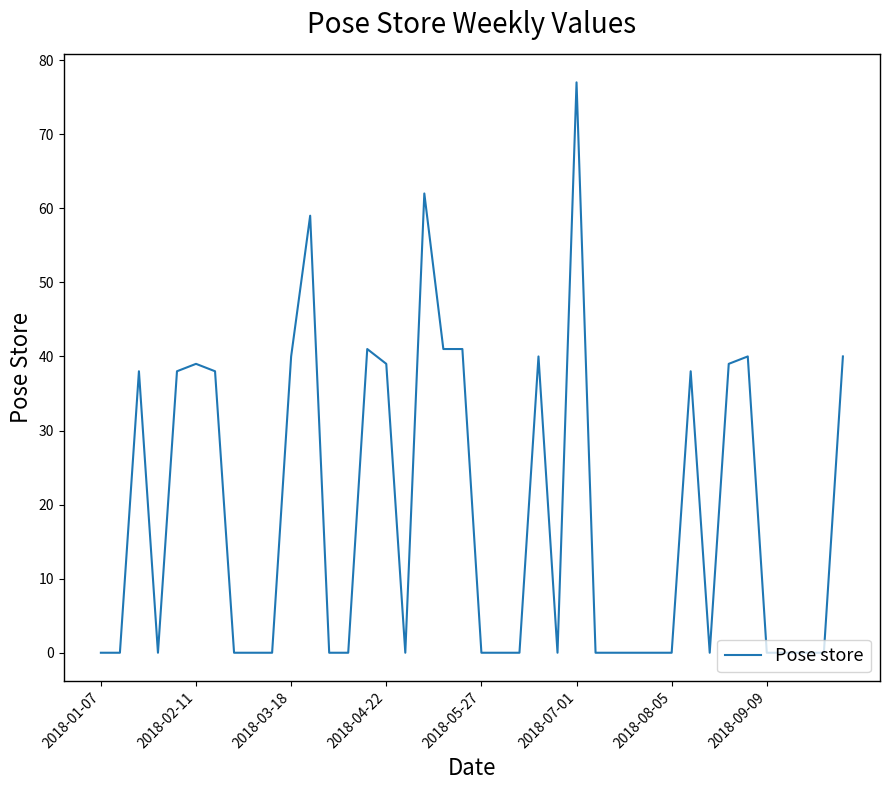

What is the difference between the maximum and minimum values?

77